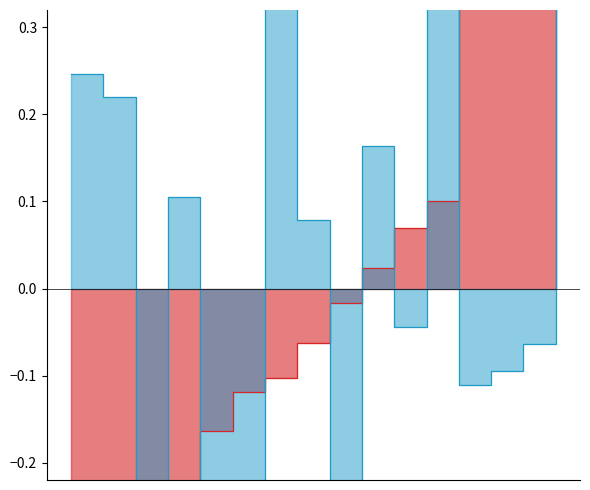

The 亂數_col10 series shows 0.4 at 15. True or false?

True